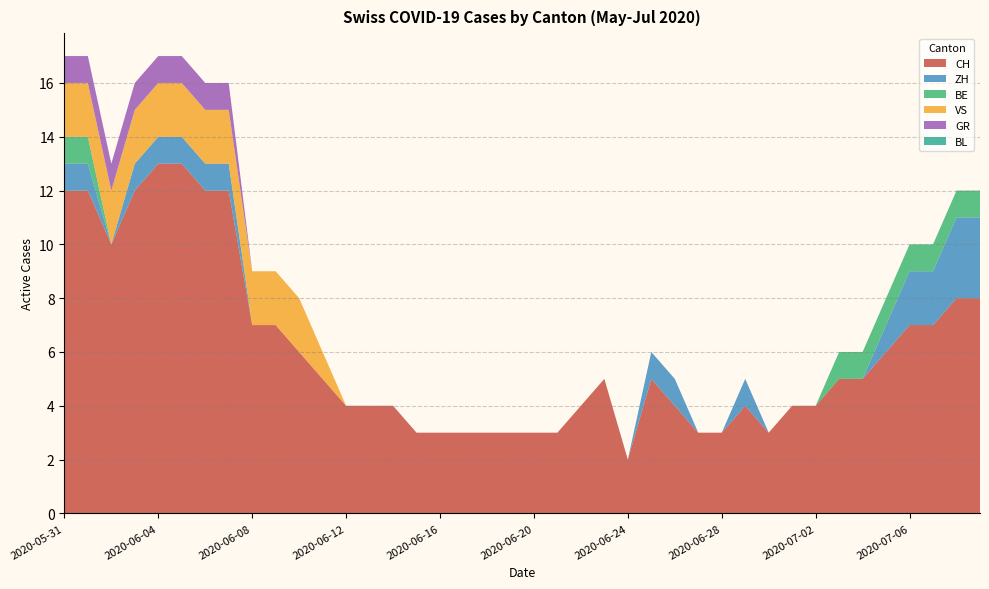

Reading left to right, list all the values displayed in this chart.

CH: 2020-05-31=12	2020-06-01=12	2020-06-02=10	2020-06-03=12	2020-06-04=13	2020-06-05=13	2020-06-06=12	2020-06-07=12	2020-06-08=7	2020-06-09=7	2020-06-10=6	2020-06-11=5	2020-06-12=4	2020-06-13=4	2020-06-14=4	2020-06-15=3	2020-06-16=3	2020-06-17=3	2020-06-18=3	2020-06-19=3	2020-06-20=3	2020-06-21=3	2020-06-22=4	2020-06-23=5	2020-06-24=2	2020-06-25=5	2020-06-26=4	2020-06-27=3	2020-06-28=3	2020-06-29=4	2020-06-30=3	2020-07-01=4	2020-07-02=4	2020-07-03=5	2020-07-04=5	2020-07-05=6	2020-07-06=7	2020-07-07=7	2020-07-08=8	2020-07-09=8
ZH: 2020-05-31=1	2020-06-01=1	2020-06-02=0	2020-06-03=1	2020-06-04=1	2020-06-05=1	2020-06-06=1	2020-06-07=1	2020-06-08=0	2020-06-09=0	2020-06-10=0	2020-06-11=0	2020-06-12=0	2020-06-13=0	2020-06-14=0	2020-06-15=0	2020-06-16=0	2020-06-17=0	2020-06-18=0	2020-06-19=0	2020-06-20=0	2020-06-21=0	2020-06-22=0	2020-06-23=0	2020-06-24=0	2020-06-25=1	2020-06-26=1	2020-06-27=0	2020-06-28=0	2020-06-29=1	2020-06-30=0	2020-07-01=0	2020-07-02=0	2020-07-03=0	2020-07-04=0	2020-07-05=1	2020-07-06=2	2020-07-07=2	2020-07-08=3	2020-07-09=3
BE: 2020-05-31=1	2020-06-01=1	2020-06-02=0	2020-06-03=0	2020-06-04=0	2020-06-05=0	2020-06-06=0	2020-06-07=0	2020-06-08=0	2020-06-09=0	2020-06-10=0	2020-06-11=0	2020-06-12=0	2020-06-13=0	2020-06-14=0	2020-06-15=0	2020-06-16=0	2020-06-17=0	2020-06-18=0	2020-06-19=0	2020-06-20=0	2020-06-21=0	2020-06-22=0	2020-06-23=0	2020-06-24=0	2020-06-25=0	2020-06-26=0	2020-06-27=0	2020-06-28=0	2020-06-29=0	2020-06-30=0	2020-07-01=0	2020-07-02=0	2020-07-03=1	2020-07-04=1	2020-07-05=1	2020-07-06=1	2020-07-07=1	2020-07-08=1	2020-07-09=1
VS: 2020-05-31=2	2020-06-01=2	2020-06-02=2	2020-06-03=2	2020-06-04=2	2020-06-05=2	2020-06-06=2	2020-06-07=2	2020-06-08=2	2020-06-09=2	2020-06-10=2	2020-06-11=1	2020-06-12=0	2020-06-13=0	2020-06-14=0	2020-06-15=0	2020-06-16=0	2020-06-17=0	2020-06-18=0	2020-06-19=0	2020-06-20=0	2020-06-21=0	2020-06-22=0	2020-06-23=0	2020-06-24=0	2020-06-25=0	2020-06-26=0	2020-06-27=0	2020-06-28=0	2020-06-29=0	2020-06-30=0	2020-07-01=0	2020-07-02=0	2020-07-03=0	2020-07-04=0	2020-07-05=0	2020-07-06=0	2020-07-07=0	2020-07-08=0	2020-07-09=0
GR: 2020-05-31=1	2020-06-01=1	2020-06-02=1	2020-06-03=1	2020-06-04=1	2020-06-05=1	2020-06-06=1	2020-06-07=1	2020-06-08=0	2020-06-09=0	2020-06-10=0	2020-06-11=0	2020-06-12=0	2020-06-13=0	2020-06-14=0	2020-06-15=0	2020-06-16=0	2020-06-17=0	2020-06-18=0	2020-06-19=0	2020-06-20=0	2020-06-21=0	2020-06-22=0	2020-06-23=0	2020-06-24=0	2020-06-25=0	2020-06-26=0	2020-06-27=0	2020-06-28=0	2020-06-29=0	2020-06-30=0	2020-07-01=0	2020-07-02=0	2020-07-03=0	2020-07-04=0	2020-07-05=0	2020-07-06=0	2020-07-07=0	2020-07-08=0	2020-07-09=0
BL: 2020-05-31=0	2020-06-01=0	2020-06-02=0	2020-06-03=0	2020-06-04=0	2020-06-05=0	2020-06-06=0	2020-06-07=0	2020-06-08=0	2020-06-09=0	2020-06-10=0	2020-06-11=0	2020-06-12=0	2020-06-13=0	2020-06-14=0	2020-06-15=0	2020-06-16=0	2020-06-17=0	2020-06-18=0	2020-06-19=0	2020-06-20=0	2020-06-21=0	2020-06-22=0	2020-06-23=0	2020-06-24=0	2020-06-25=0	2020-06-26=0	2020-06-27=0	2020-06-28=0	2020-06-29=0	2020-06-30=0	2020-07-01=0	2020-07-02=0	2020-07-03=0	2020-07-04=0	2020-07-05=0	2020-07-06=0	2020-07-07=0	2020-07-08=0	2020-07-09=0